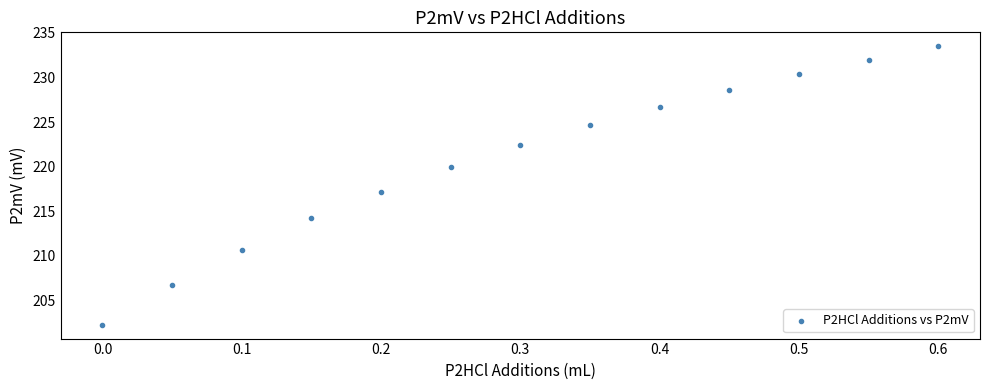

What is the range of X values (max minus min)?

0.6